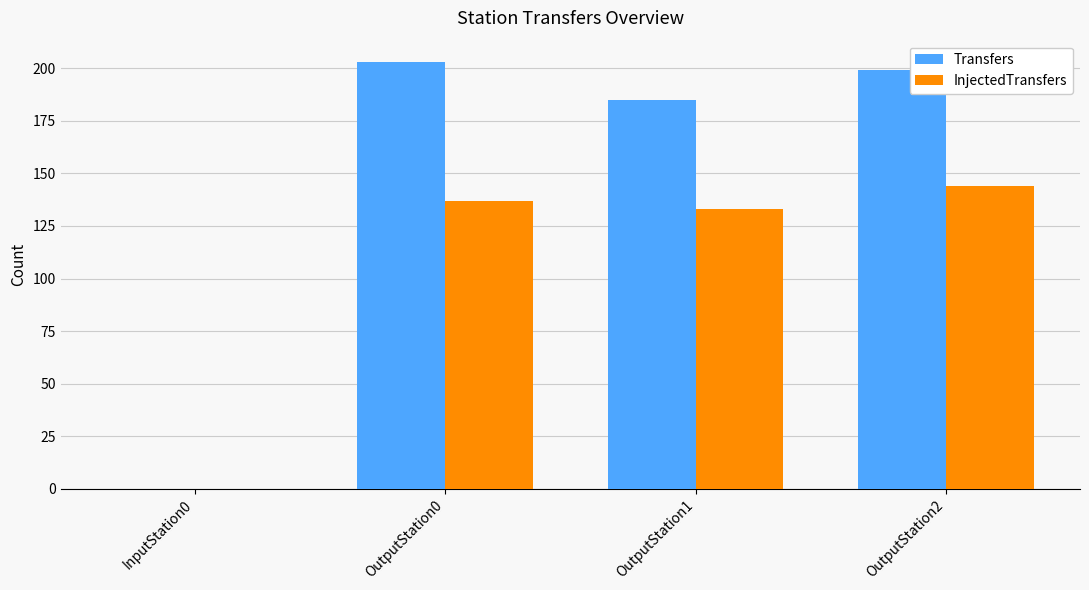

Reading left to right, extract all data points from this chart.

Transfers: 0	203	185	199
InjectedTransfers: 0	137	133	144